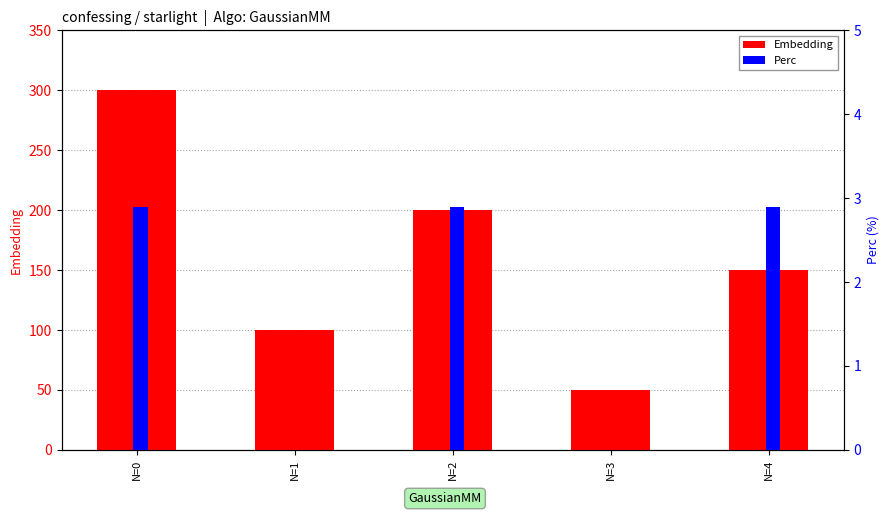

Where does the Embedding series first go above 150?

N=0